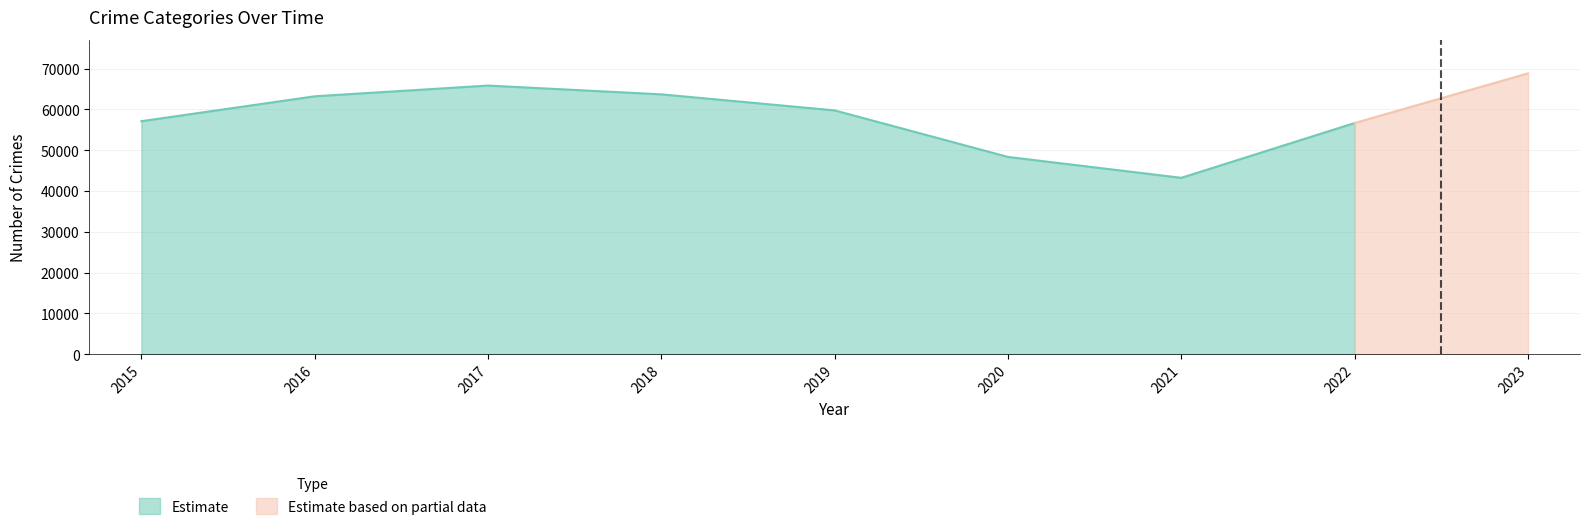

Where is the first local minimum for Theft?

2021